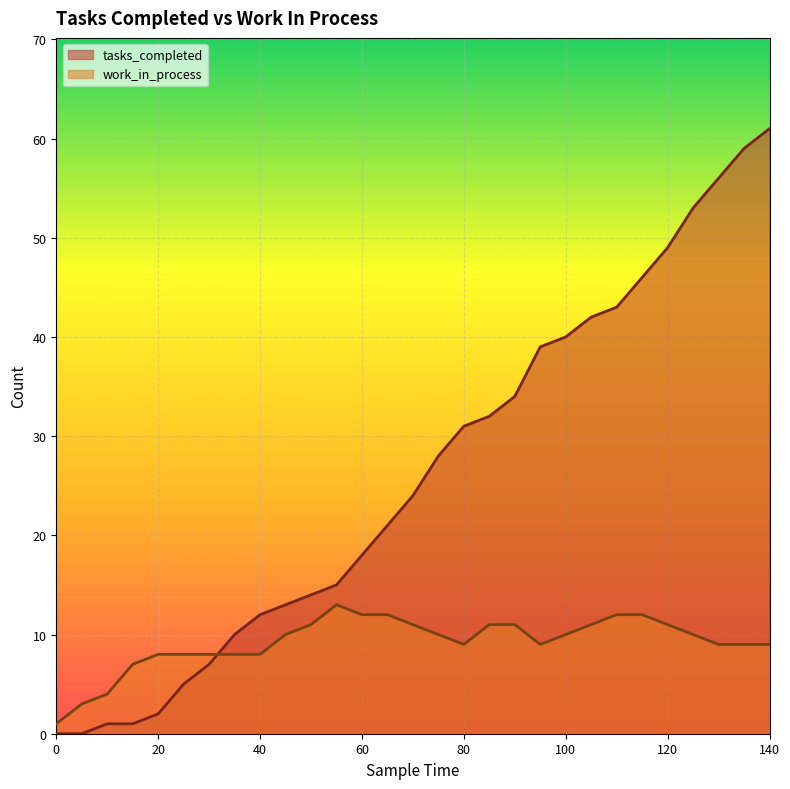

How many times do tasks_completed and work_in_process cross each other?

1